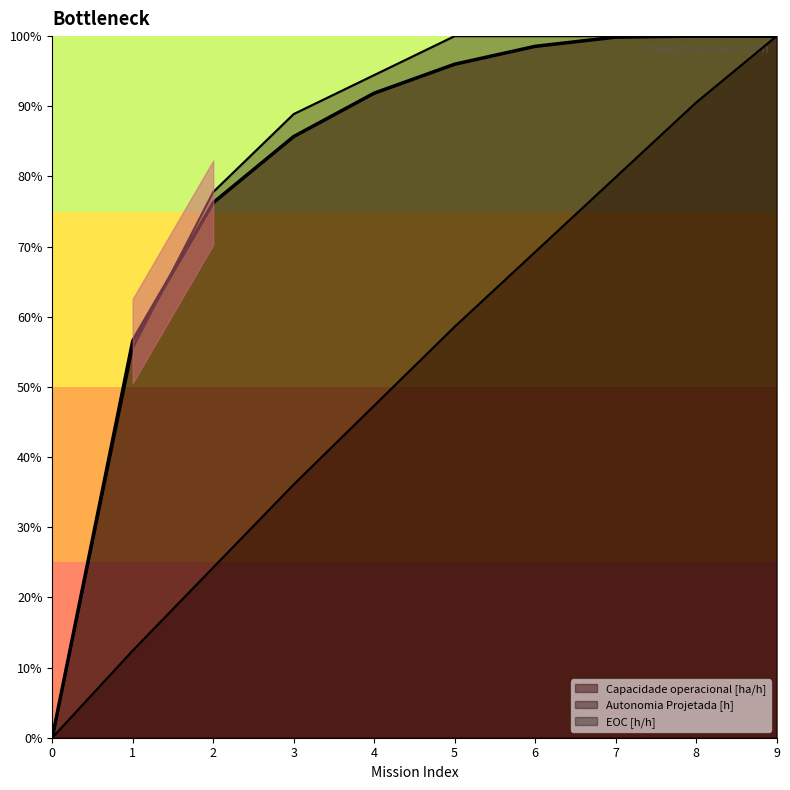

Reading right to left, transcribe all the data shown in this chart.

Capacidade operacional [ha/h]: 9=1.0	8=1.0	7=1.0	6=1.0	5=1.0	4=0.9	3=0.9	2=0.8	1=0.6	0=0.0
Autonomia Projetada [h]: 9=1.0	8=0.9	7=0.8	6=0.7	5=0.6	4=0.5	3=0.4	2=0.2	1=0.1	0=0.0
EOC [h/h]: 9=1.0	8=1.0	7=1.0	6=1.0	5=1.0	4=0.9	3=0.9	2=0.8	1=0.6	0=0.0